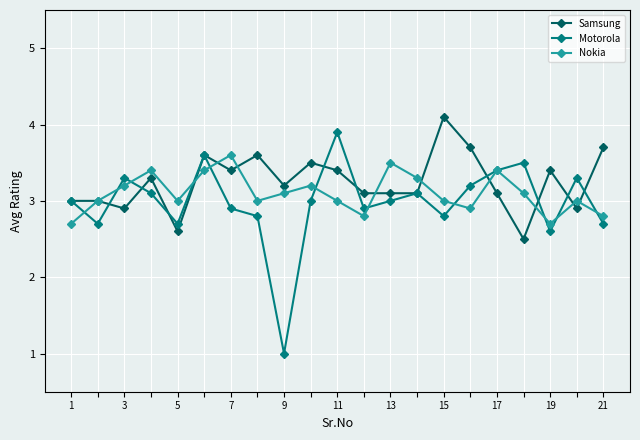

What is the highest value of the Nokia series?

3.6